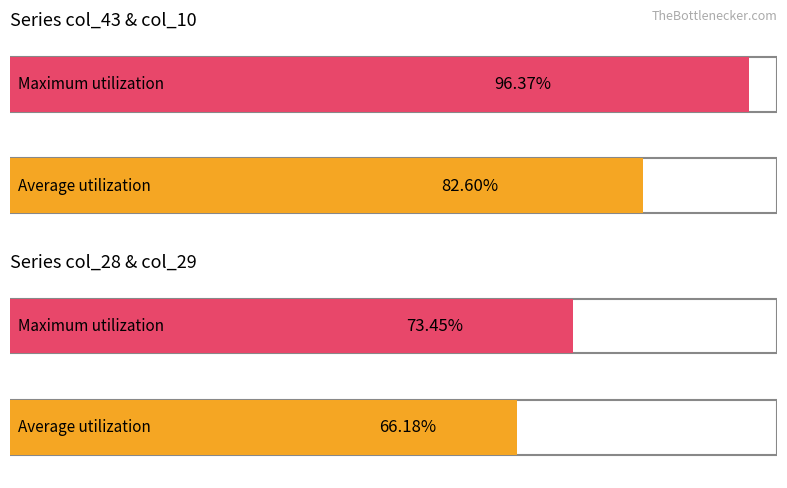

How many data points in col_10 are above 3?

1